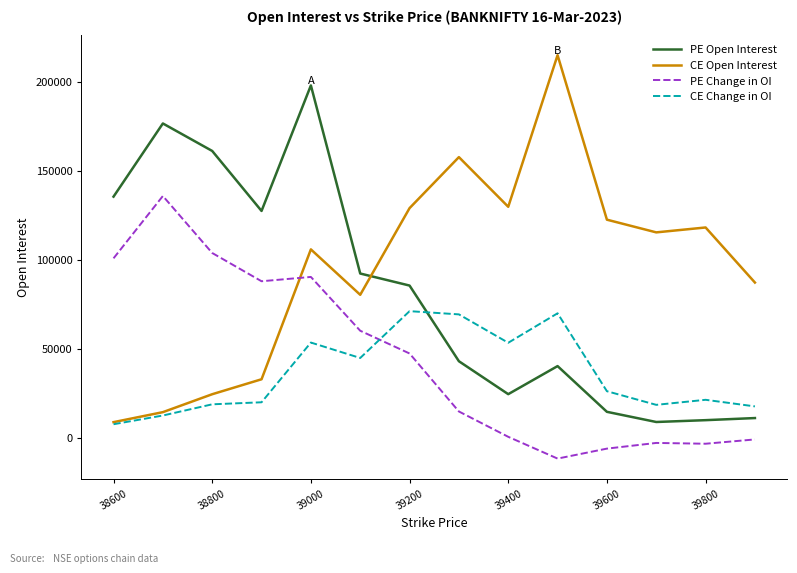

What is the maximum value shown in the chart?

214926